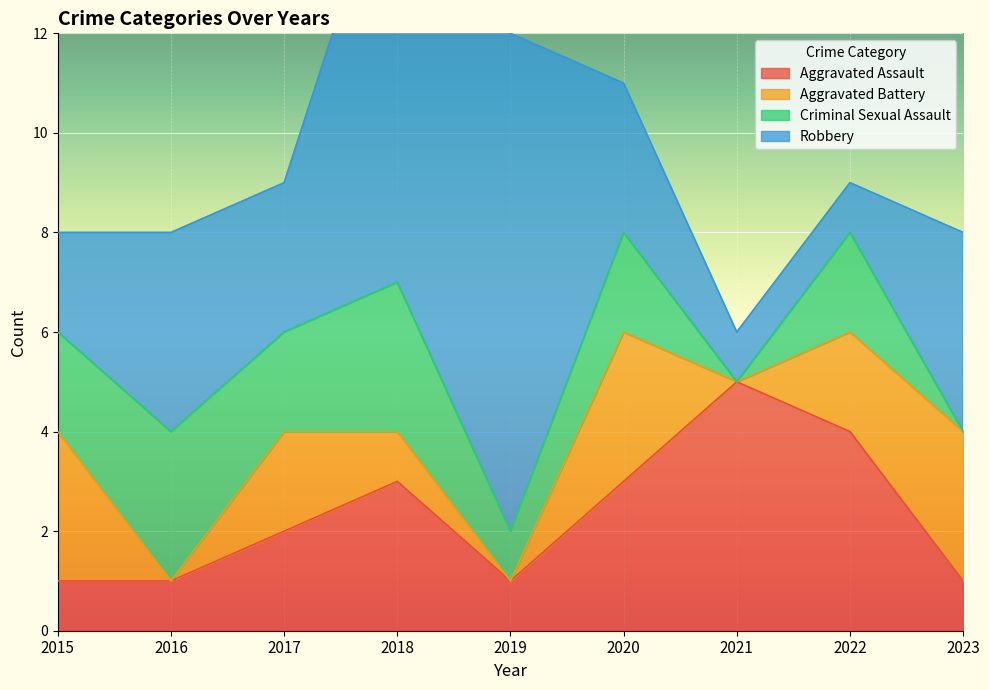

At which category is the sum across all series the highest?

2018